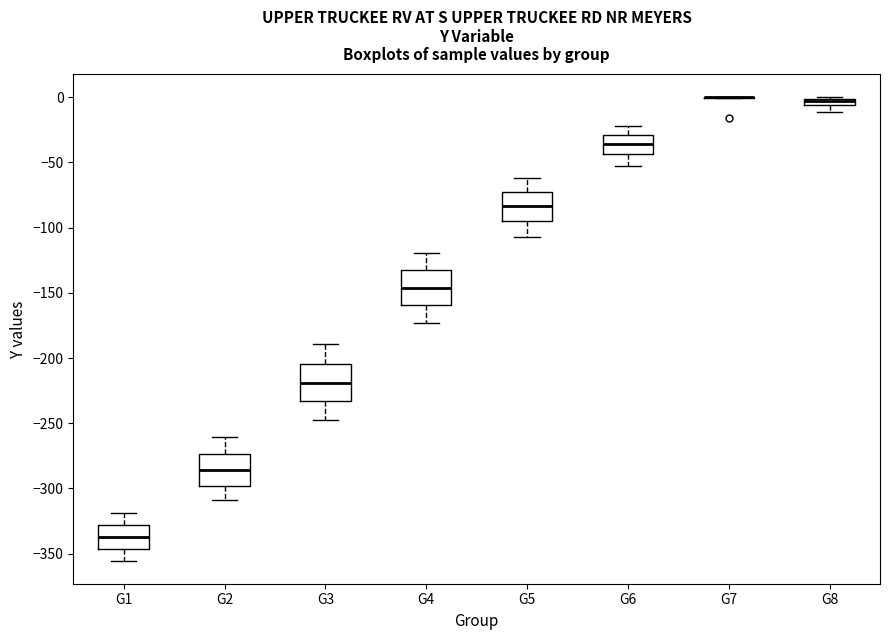

Where is the lower edge of the box for G5 on the y-axis? The values are not printed on the chart, so give them approximately, as read against the axis.

-95